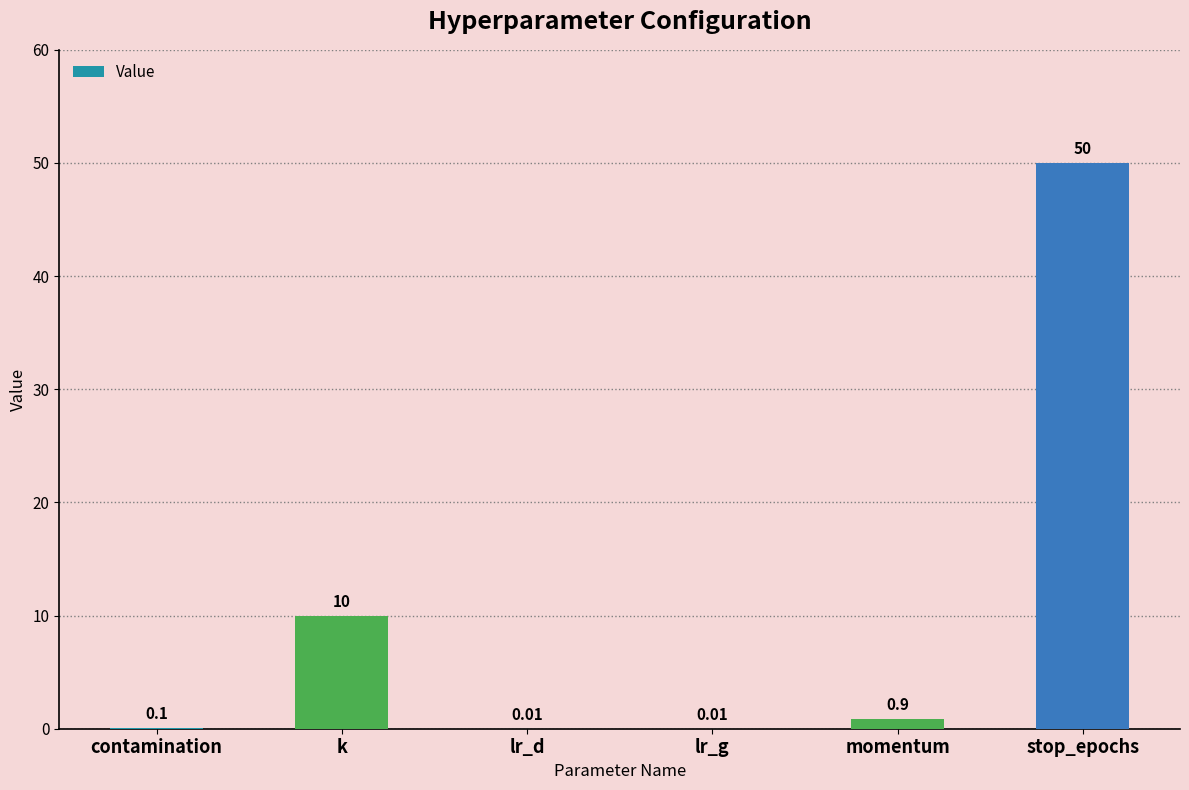

At which label is the value closest to 25?

k